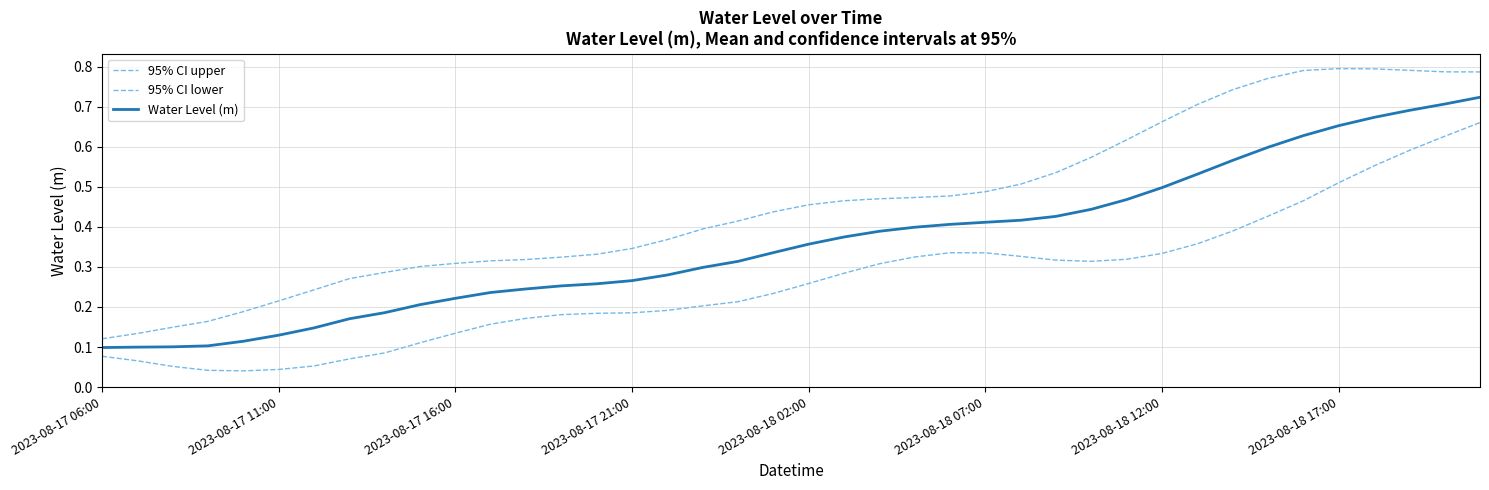

Does the chart display data point markers on the line(s)?

No